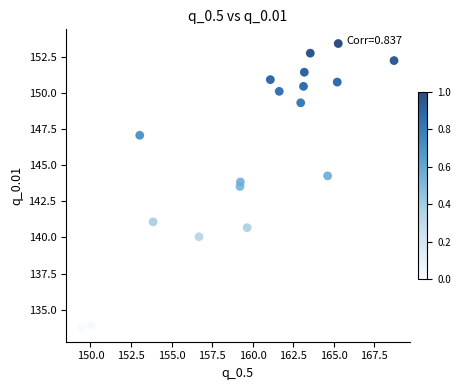

What Y value in the scatter plot is closest to 143?

143.5